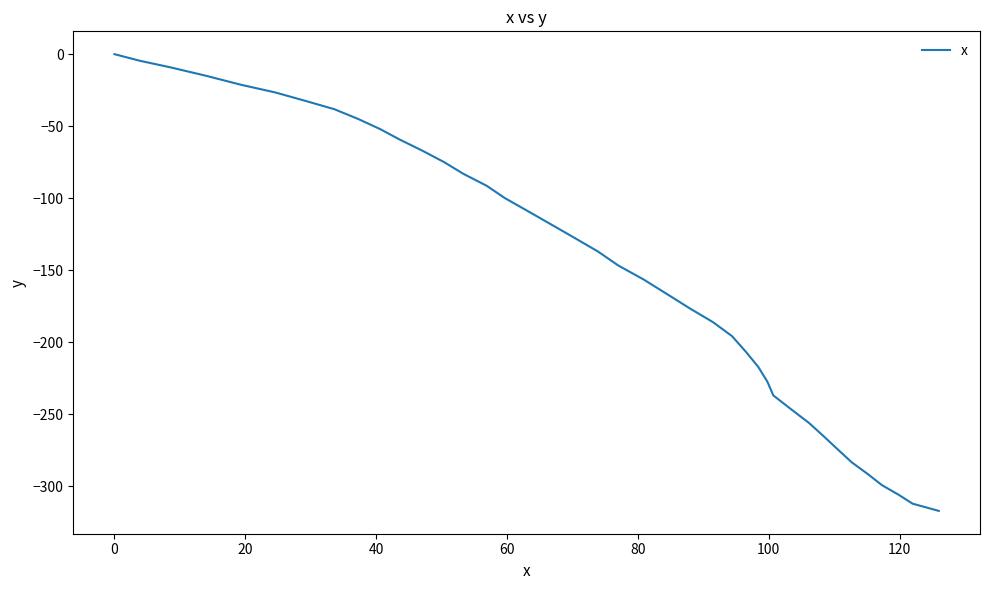

What is the minimum value shown in the chart?

-317.1